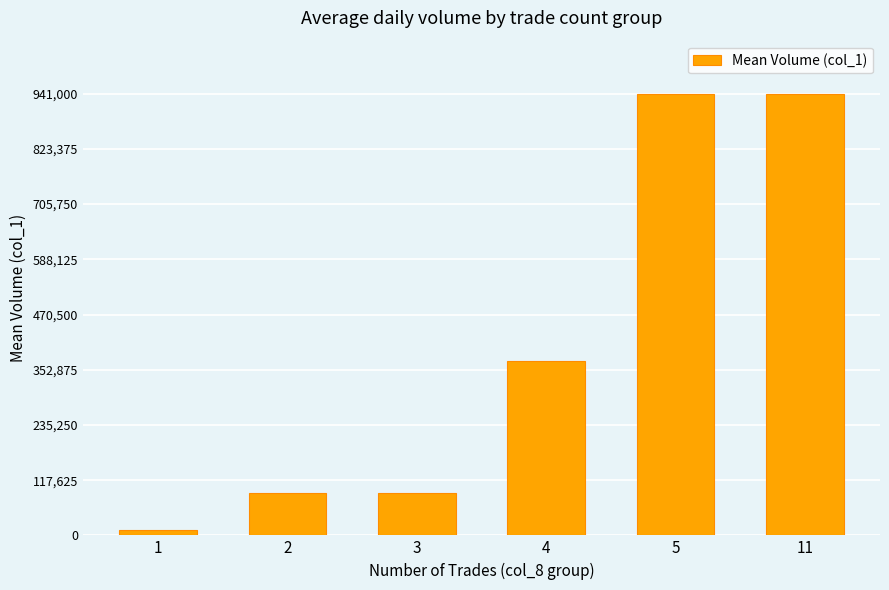

Is it true that the value at 3 is 90000?

True